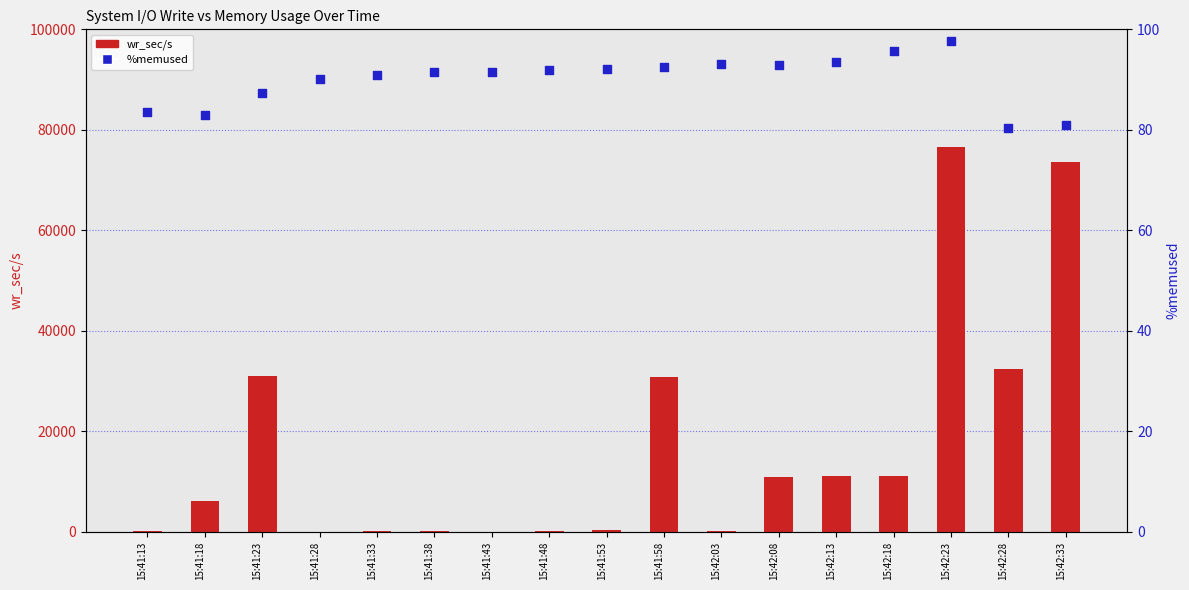

What are all the series names shown in the legend?

wr_sec/s, %memused